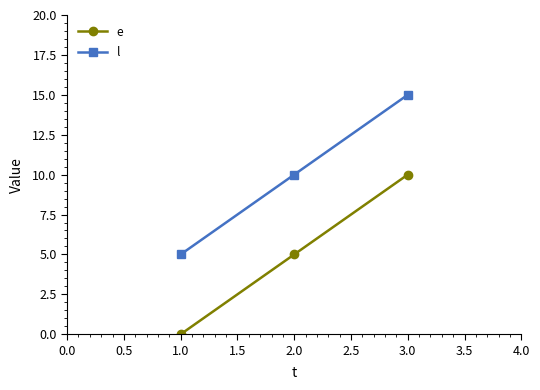

Where is e nearest to the value 5?

2.0